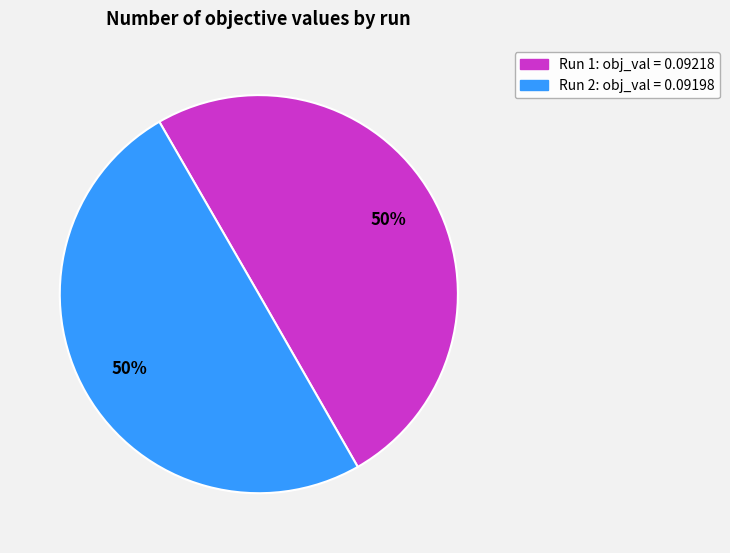

To the nearest percent, what is the combined percentage of Run 2 and Run 1?

100%